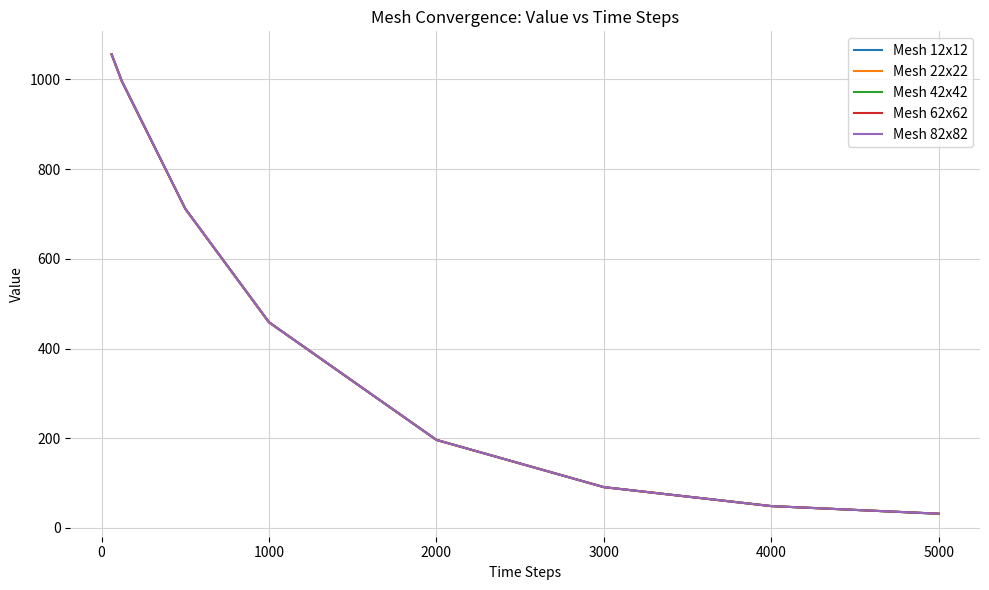

How many distinct data groups are displayed?

5